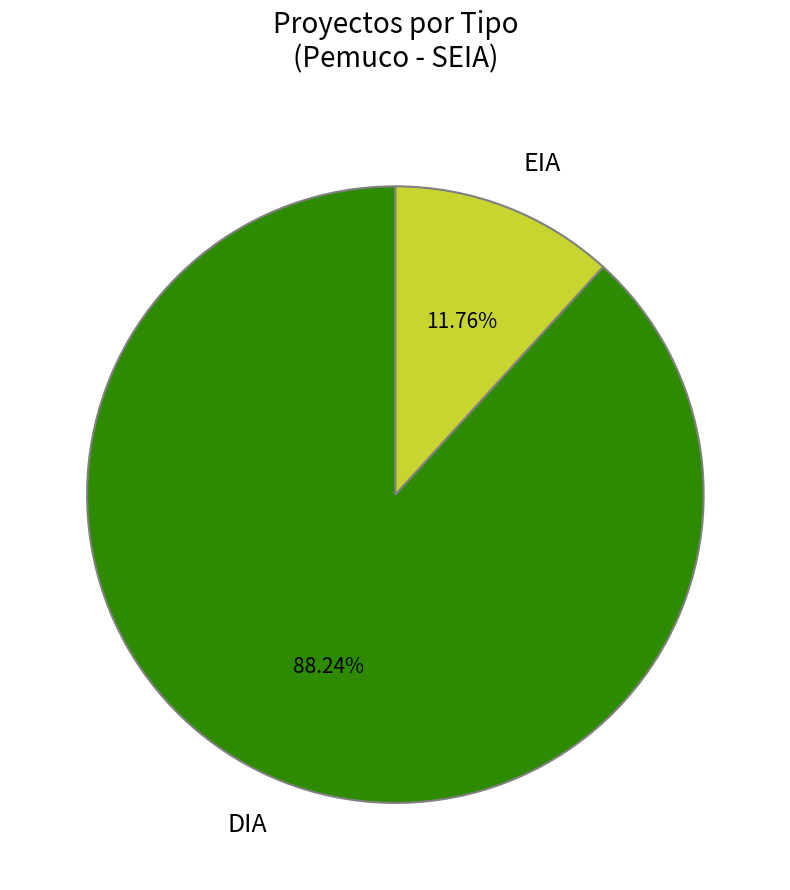

What is the smallest slice in the pie chart?

EIA